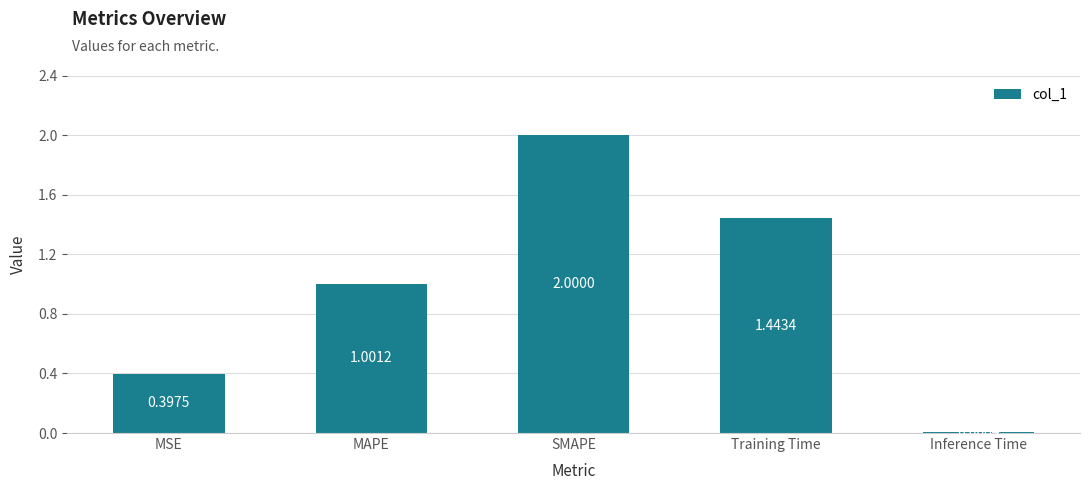

At which label is the value closest to 1?

MAPE